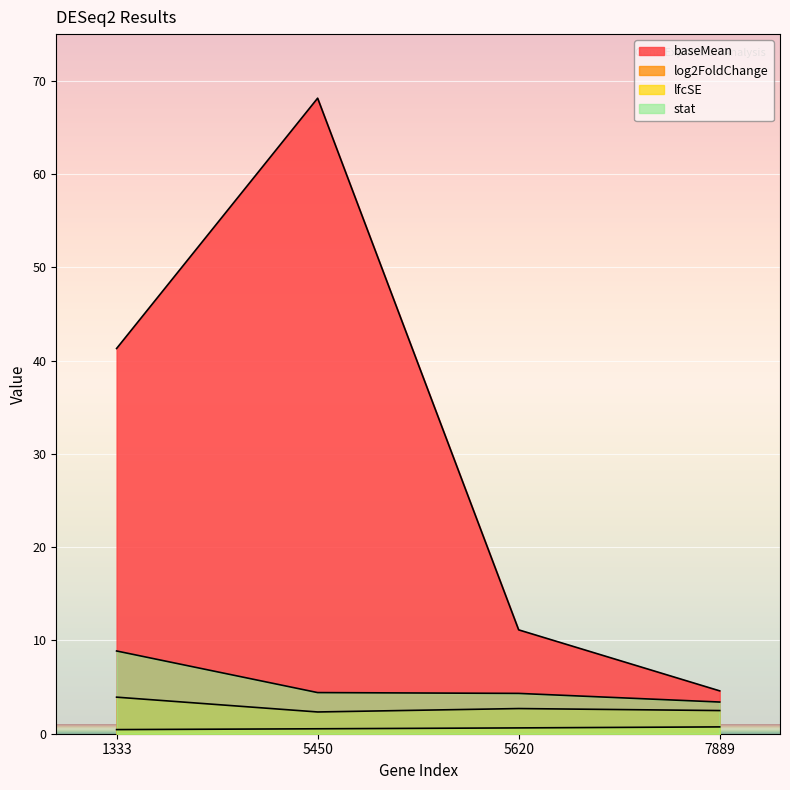

How many data points in baseMean are less than 41?

2